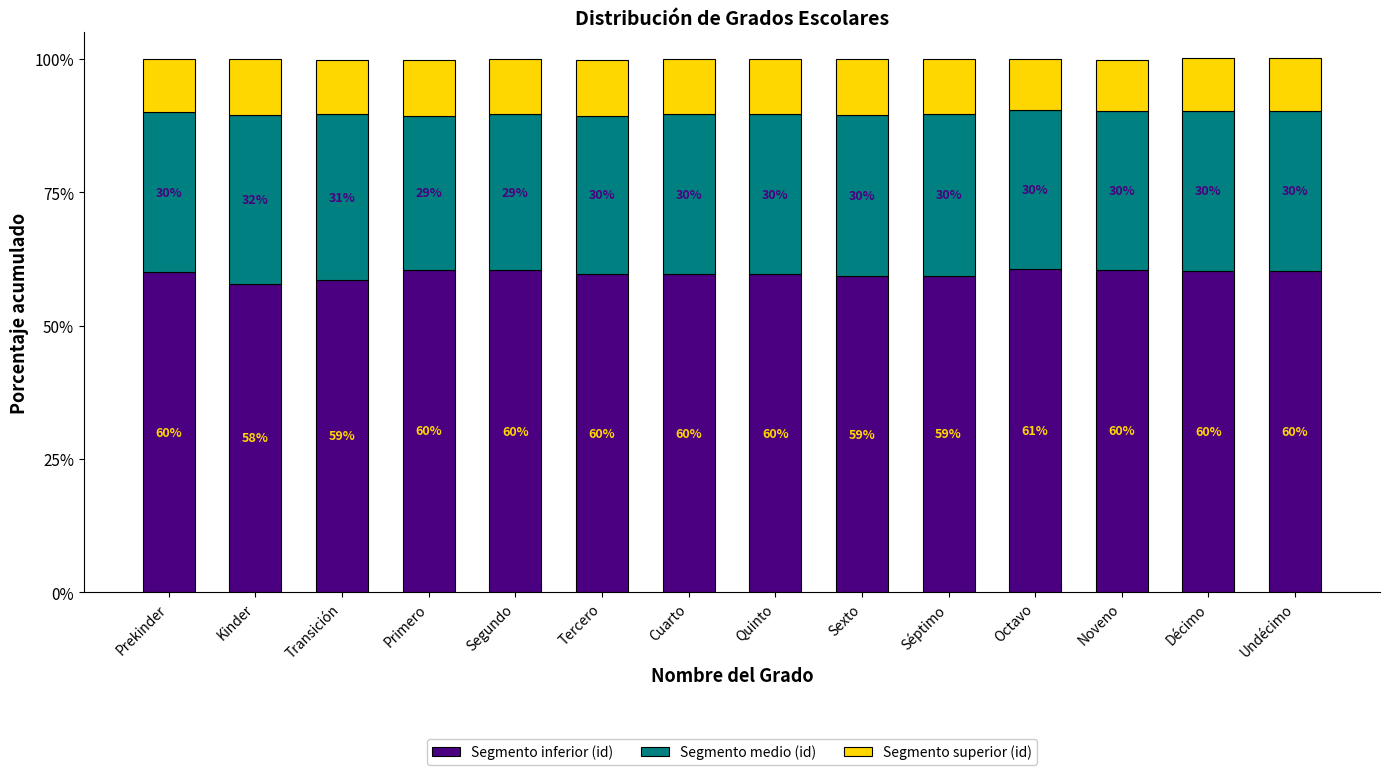

Are the bars horizontal?

No